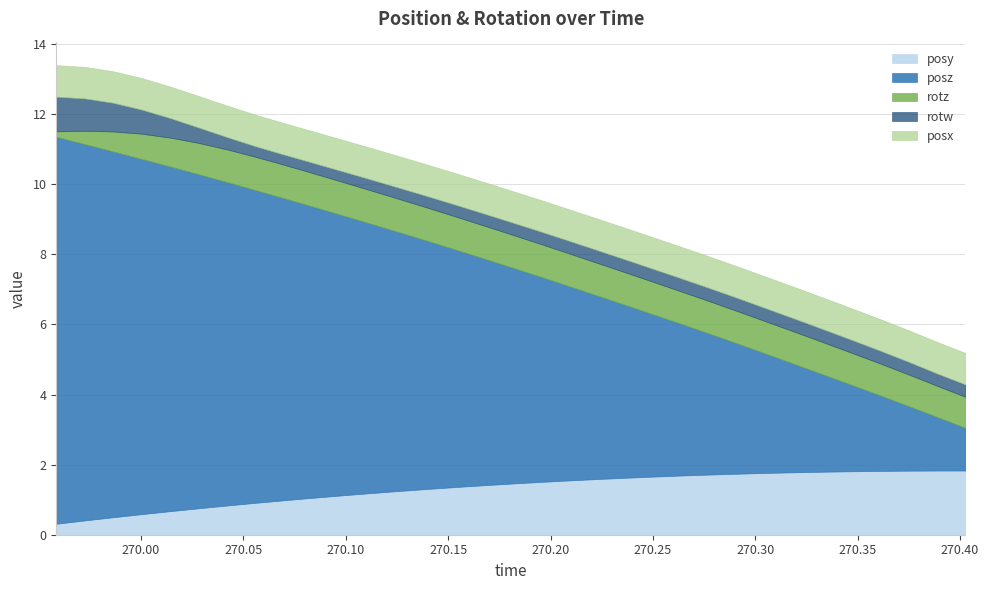

What is the difference between the highest and lowest values at 270.1532?

6.5